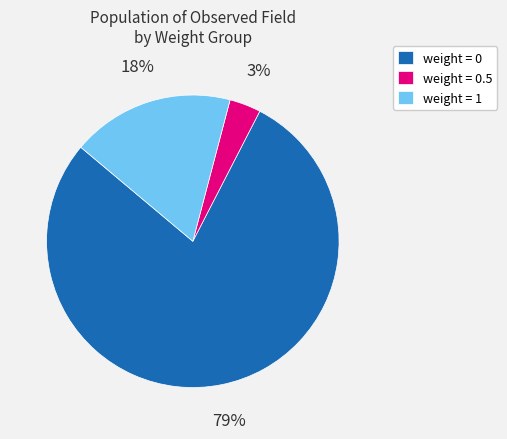

True or false: weight = 0 accounts for 87% of the total.

False